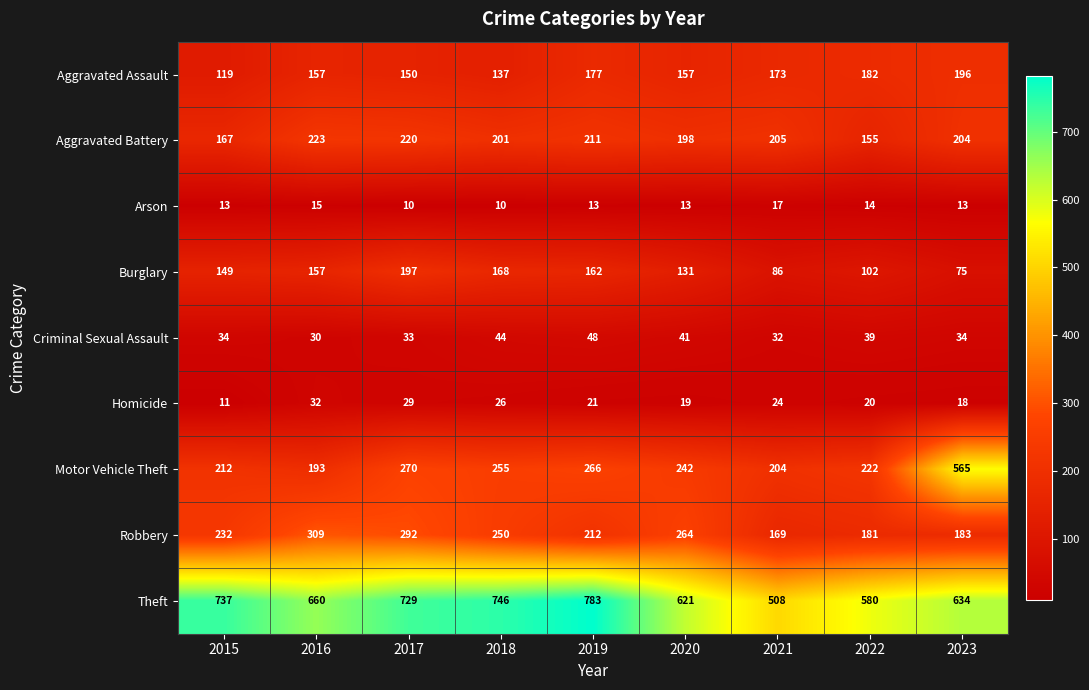

Which series has the largest total across all categories?

Theft